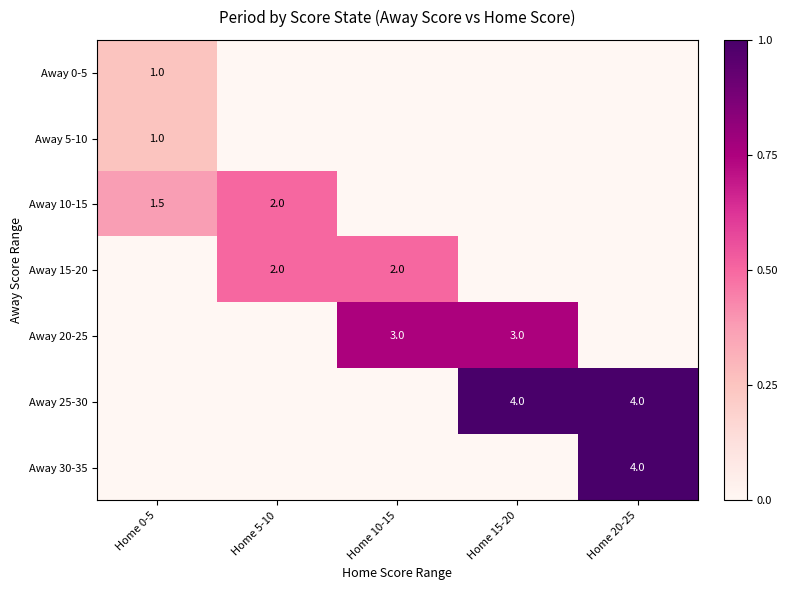

Is it true that Away 25-30 equals 5.6 at Home 20-25?

False